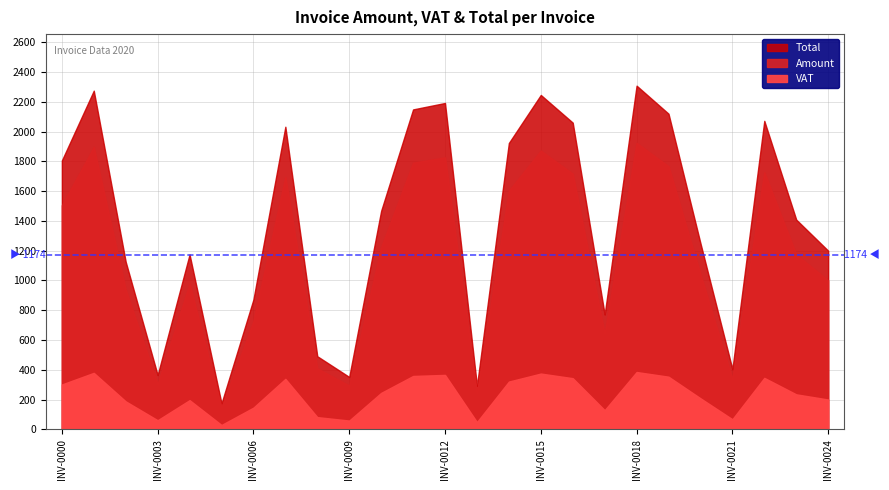

What is the sum of all Amount values?

28780.0